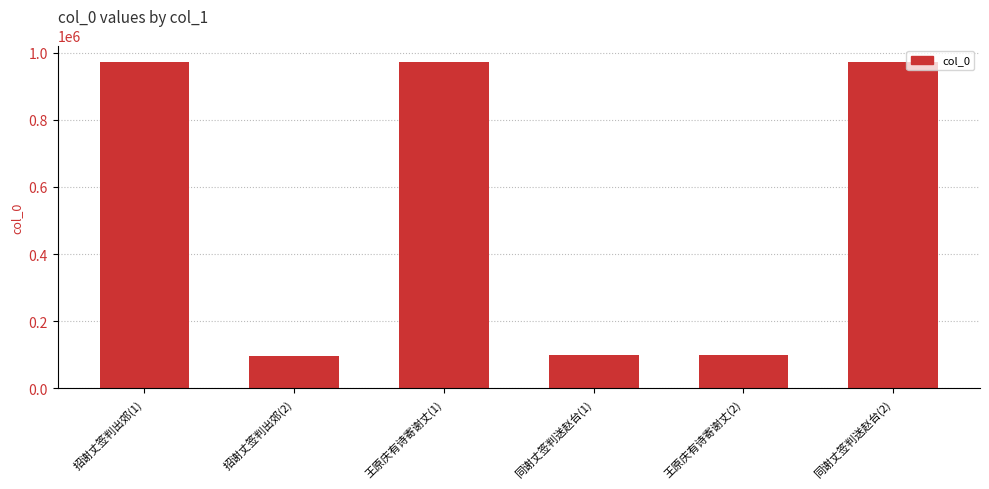

What is the greatest value displayed?

972888